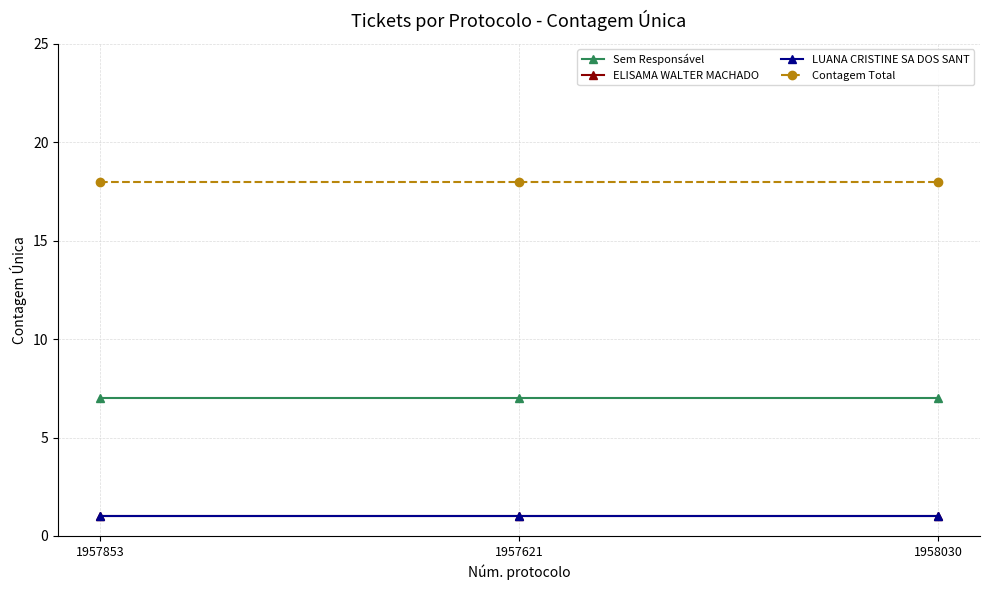

The value of ELISAMA WALTER MACHADO at 1958030 is 1. True or false?

True